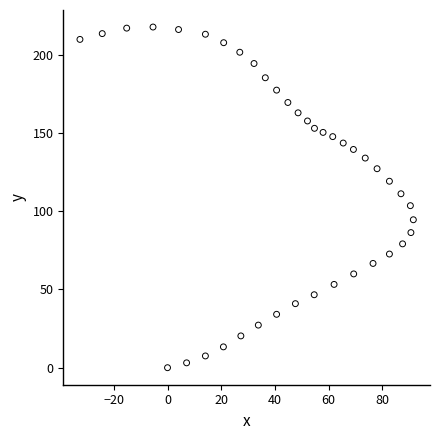

What is the range of Y values (max minus min)?

217.6